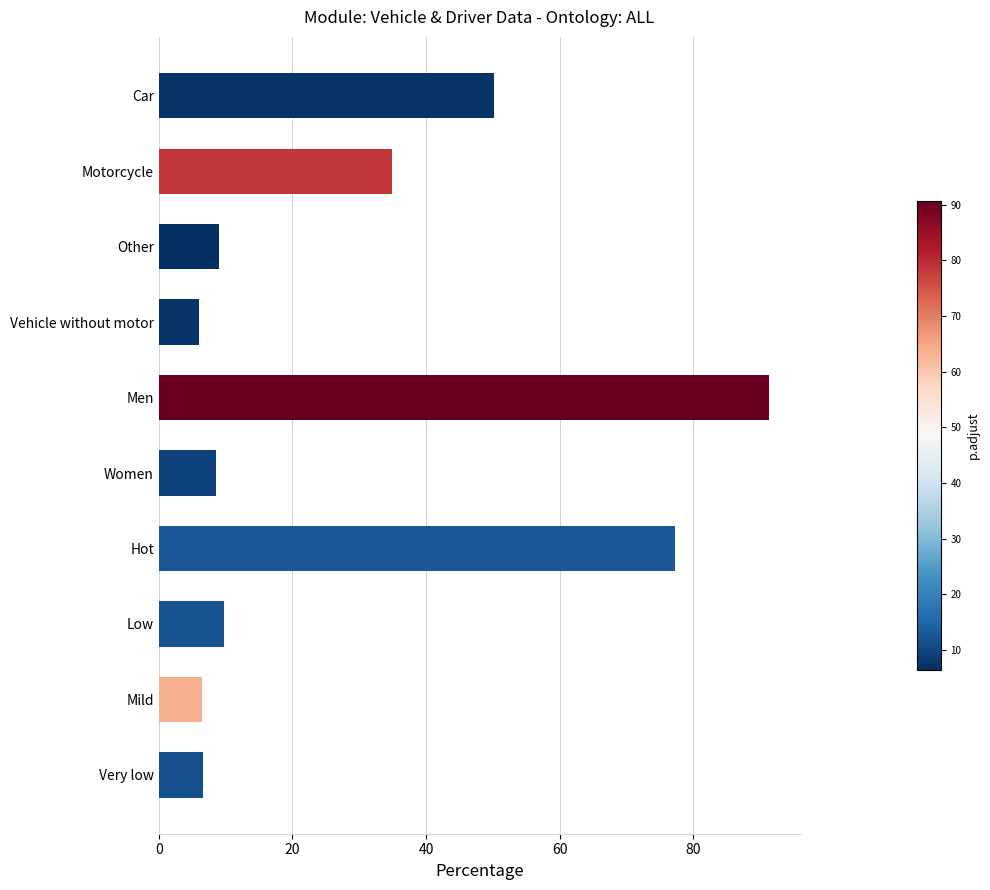

What is the ratio of the value at Mild to the value at Motorcycle?

0.2